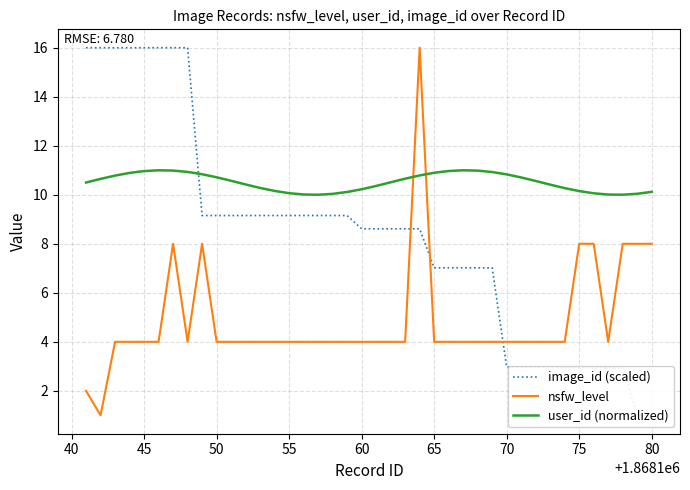

How many values in the nsfw_level series exceed 4?

8